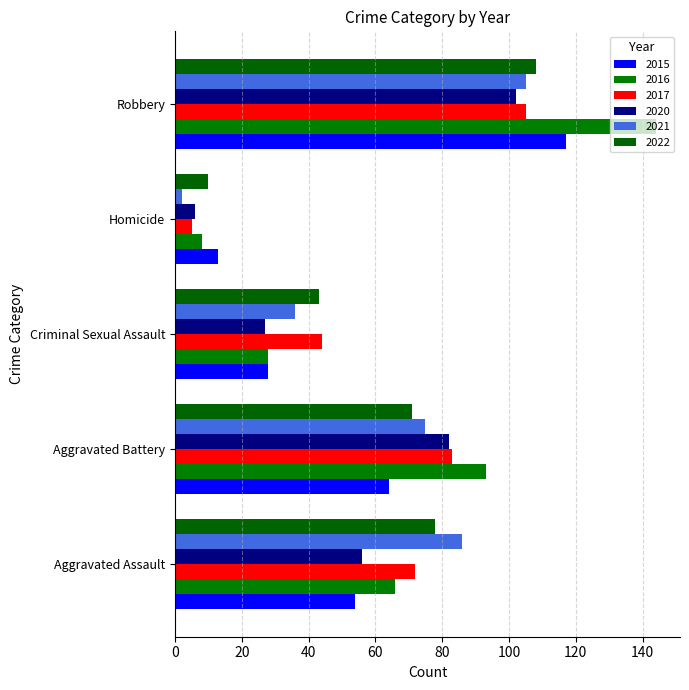

What is the difference between the maximum and second lowest values in the 2020 series?

75